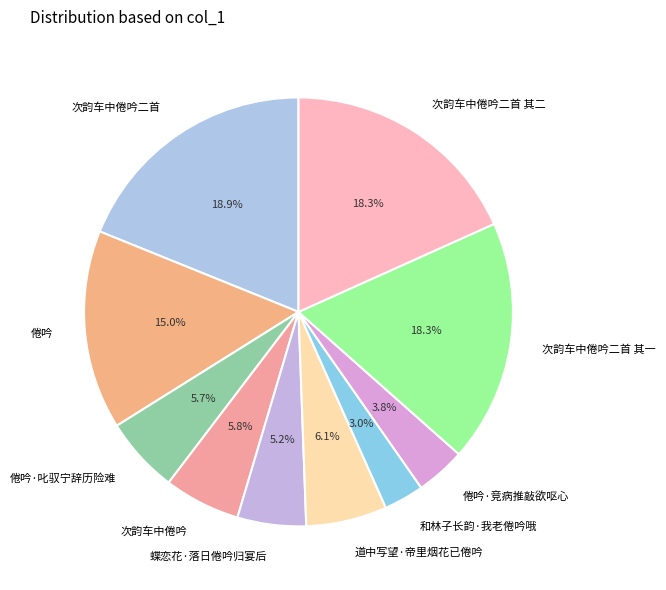

Is there any slice that represents more than half of the pie?

No